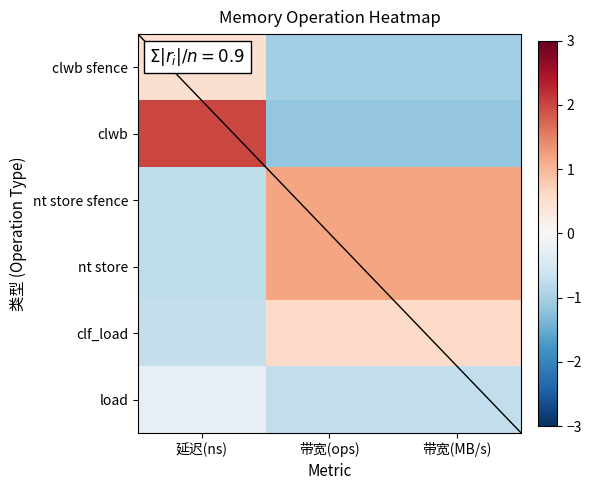

Which category has the highest value across all series?

延迟(ns)